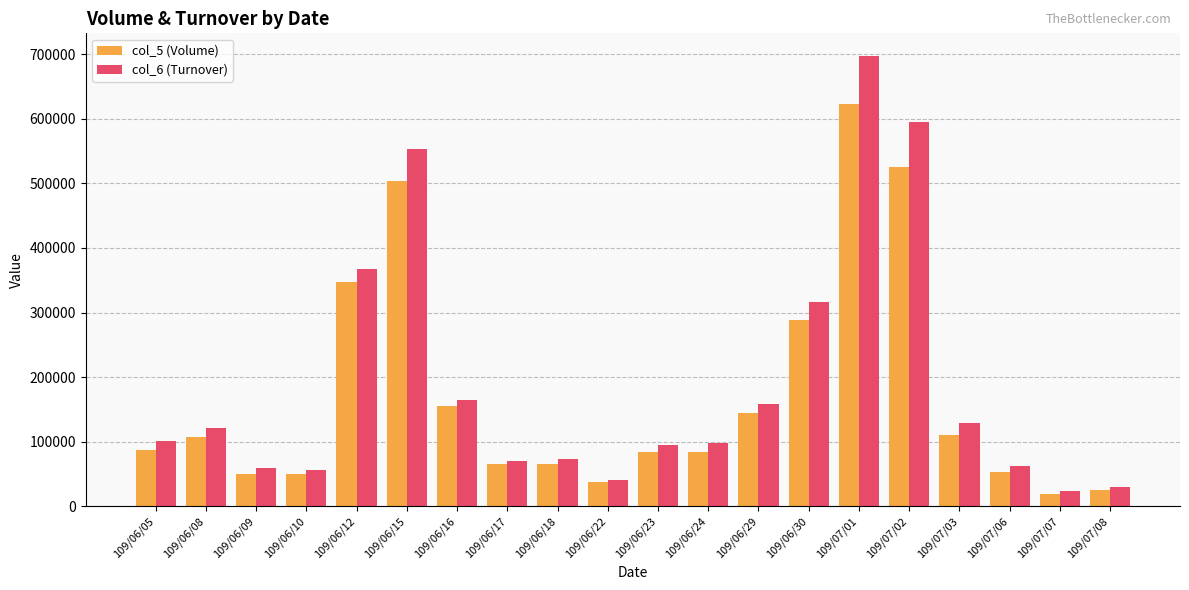

What are all the series names shown in the legend?

col_5 (Volume), col_6 (Turnover)